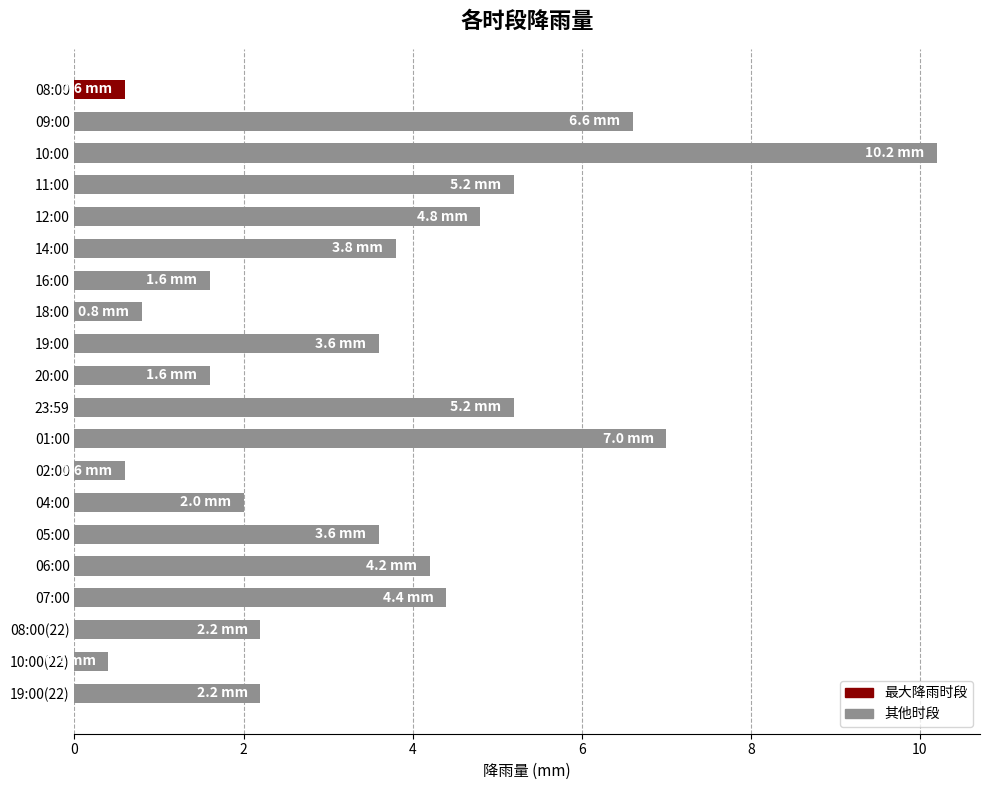

What is the sum of all values?

70.6